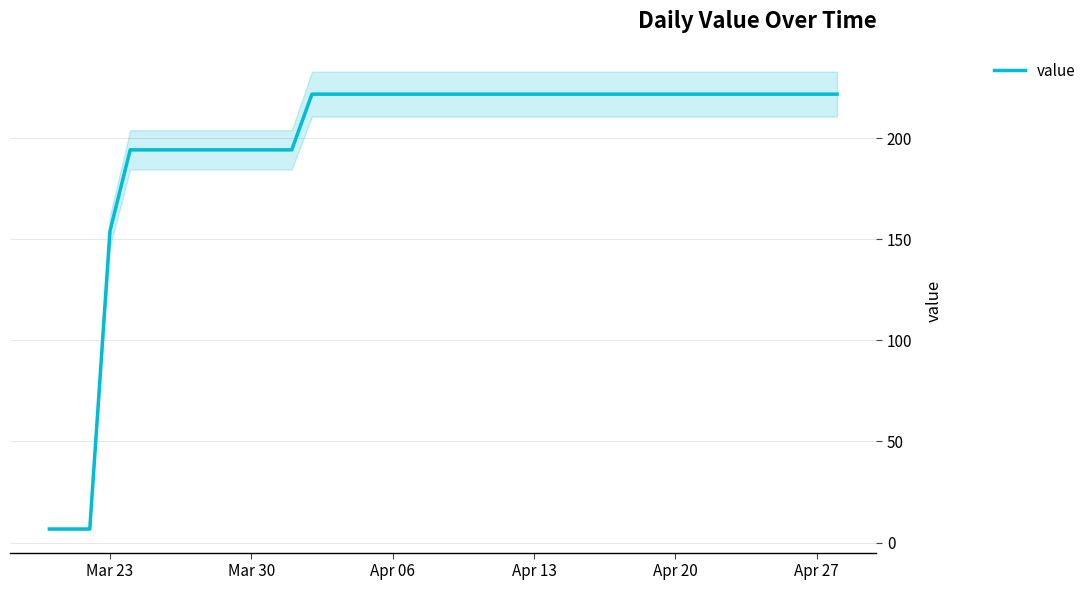

What is the average value?

197.7